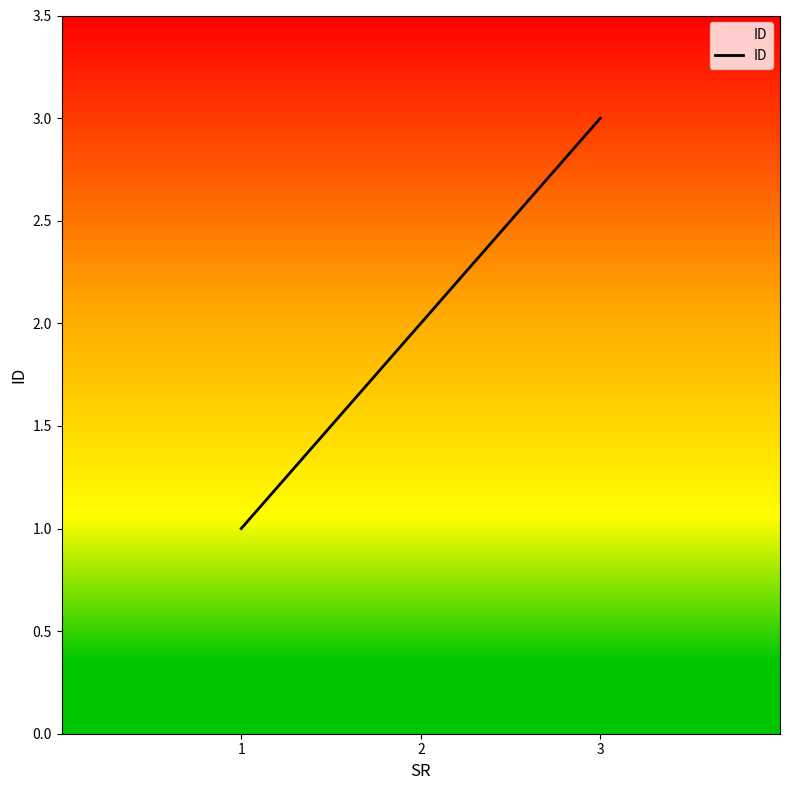

Between 2 and 1, which is larger?

2